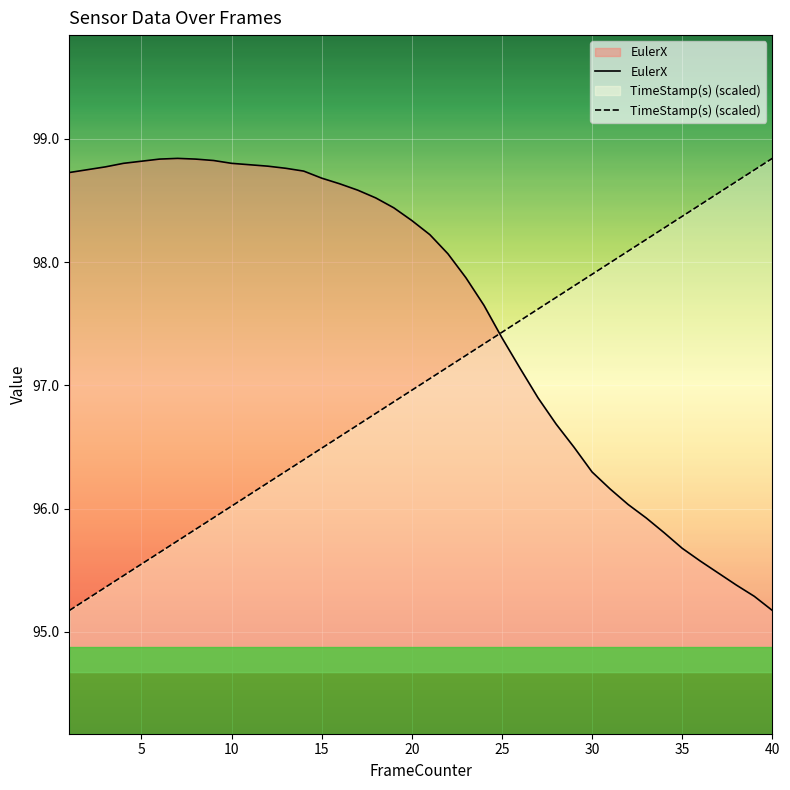

What is the highest value of the EulerX series?

98.8